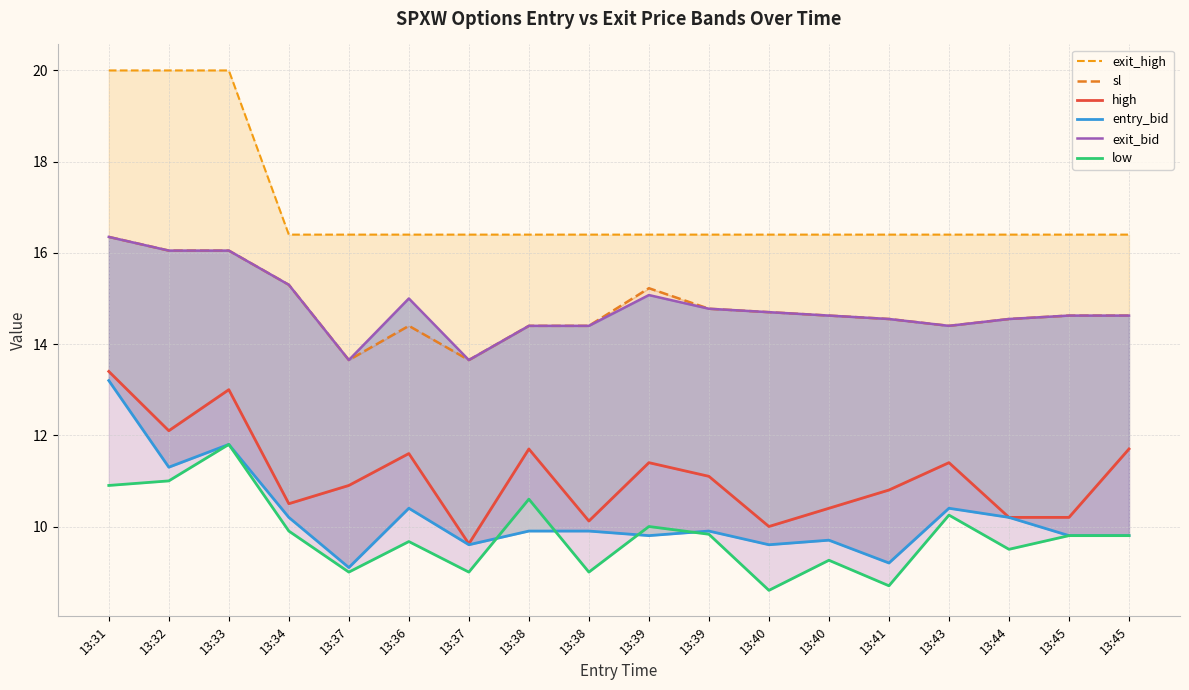

Which series changed the most between 13:31 and 13:38?

exit_high